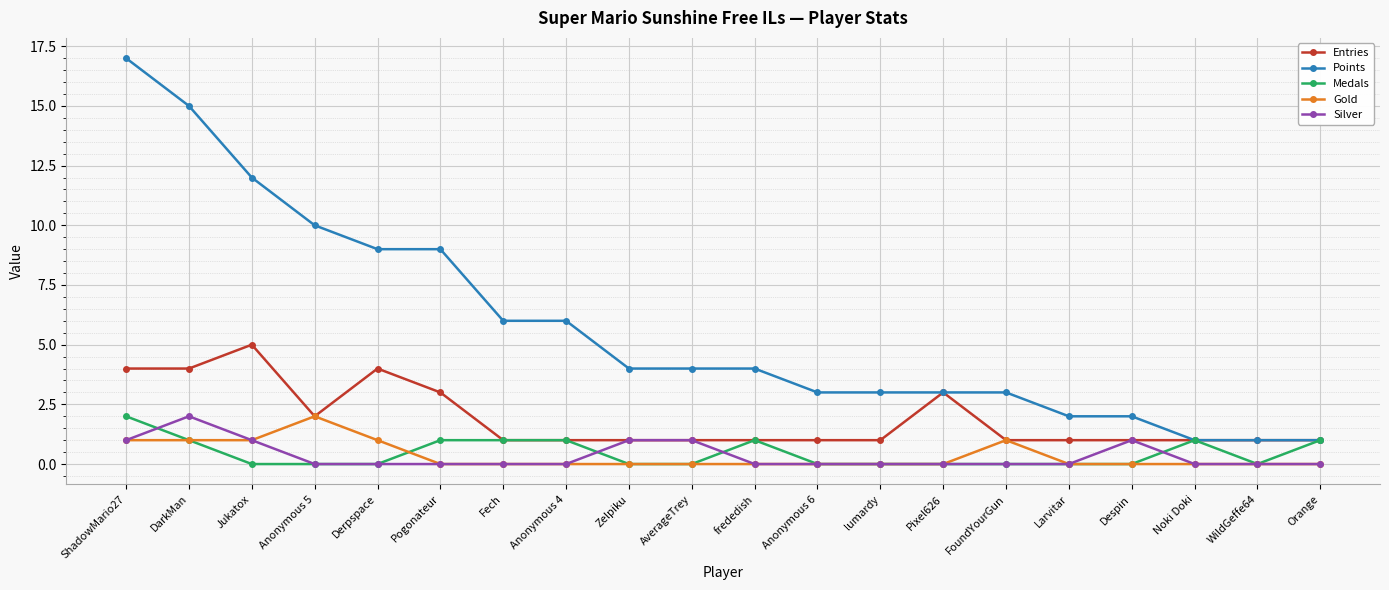

What is the label of the 4th point from the right?

Despin